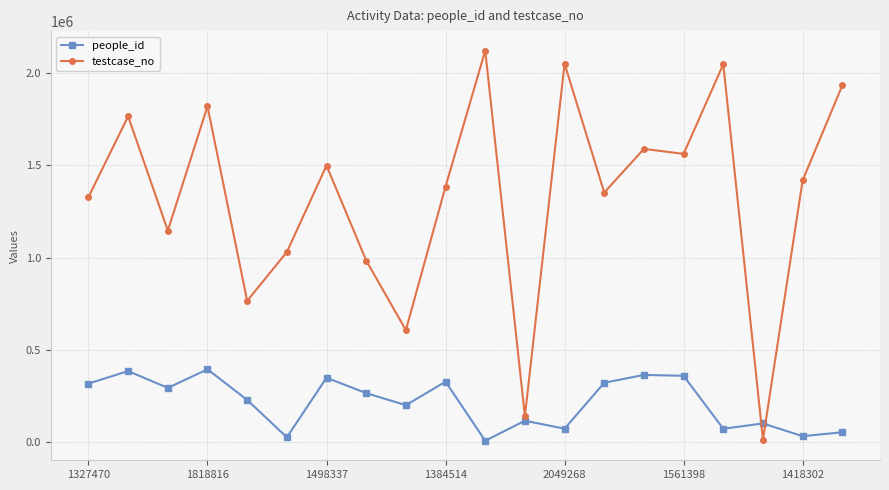

Rank the series by their average value, from highest to lowest.

testcase_no, people_id